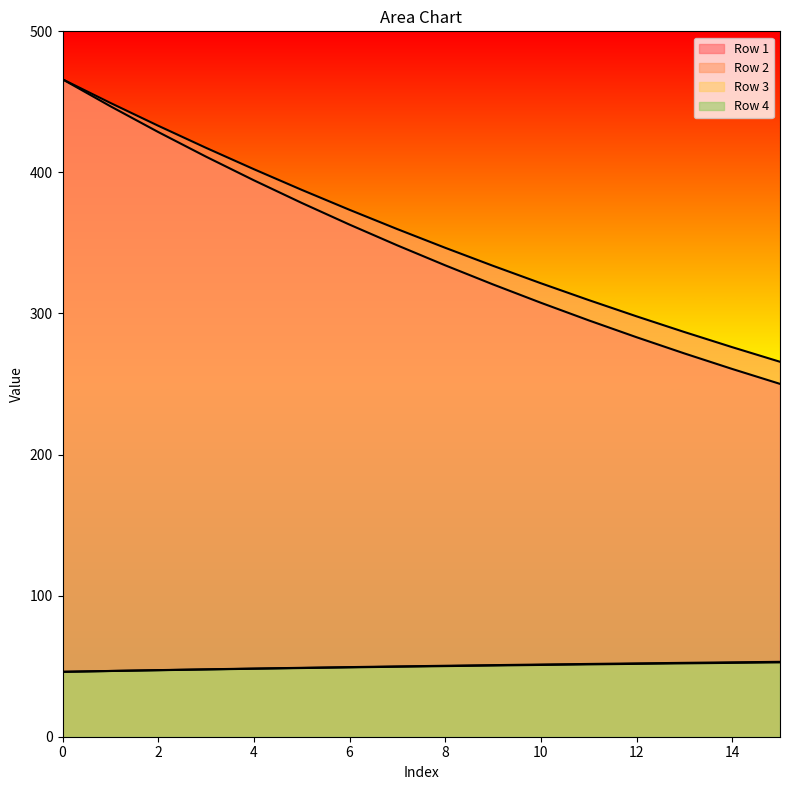

Is the value of Row 4 at 9 greater than the value of Row 1 at 4?

No